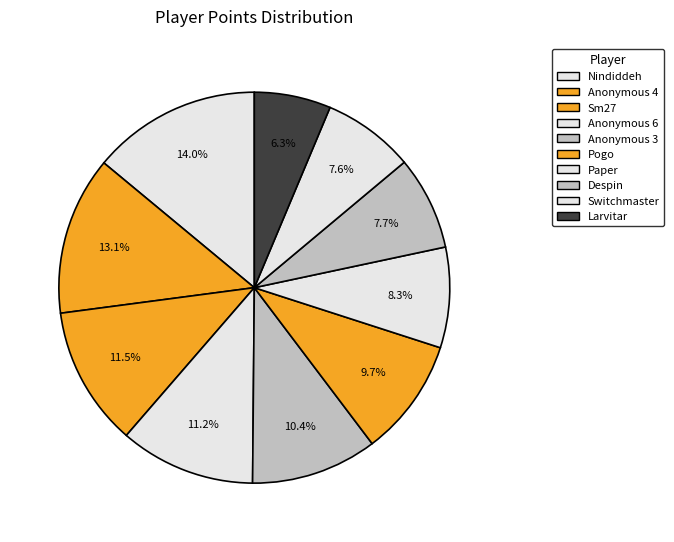

Which slice is the largest?

Nindiddeh